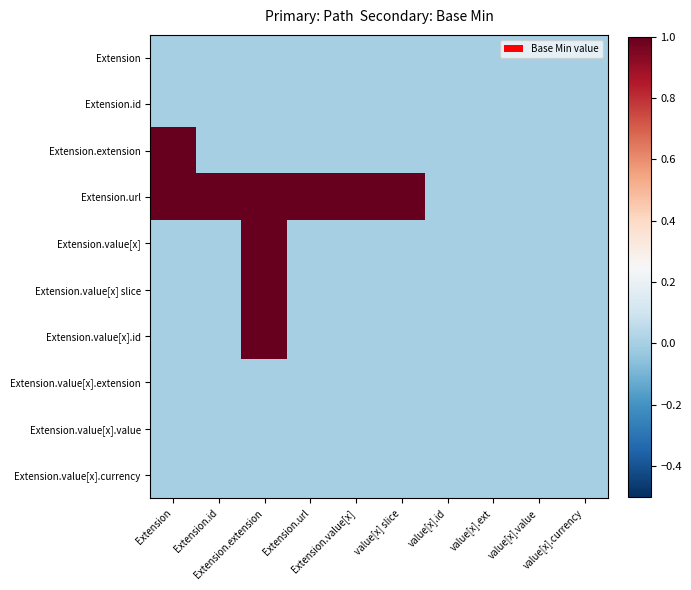

Which series has the largest total across all categories?

Extension.url